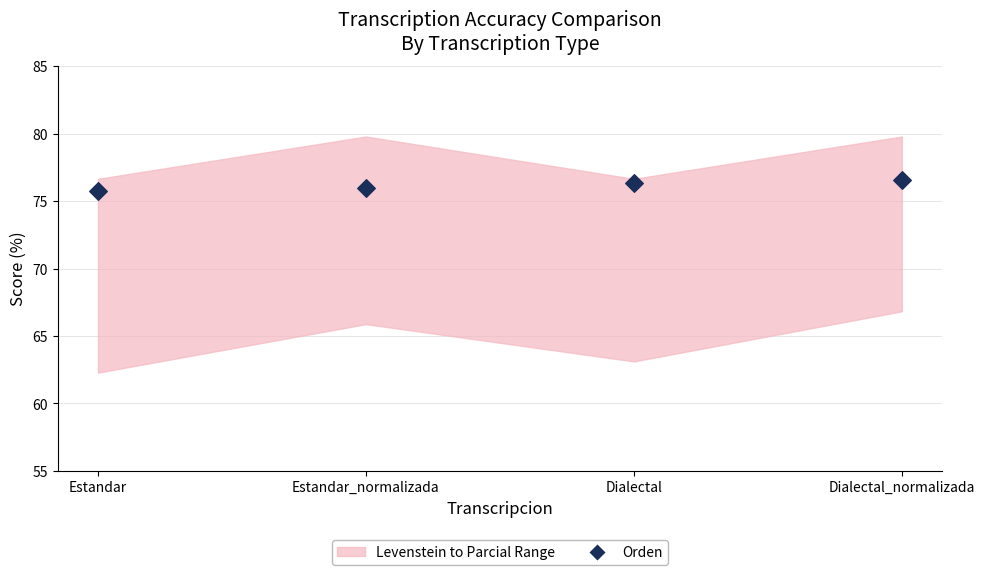

What is the range of Y values (max minus min)?

0.8